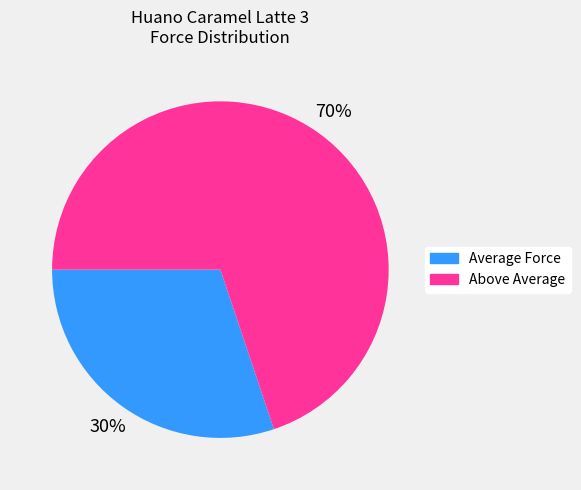

Count the number of slices in the pie.

2